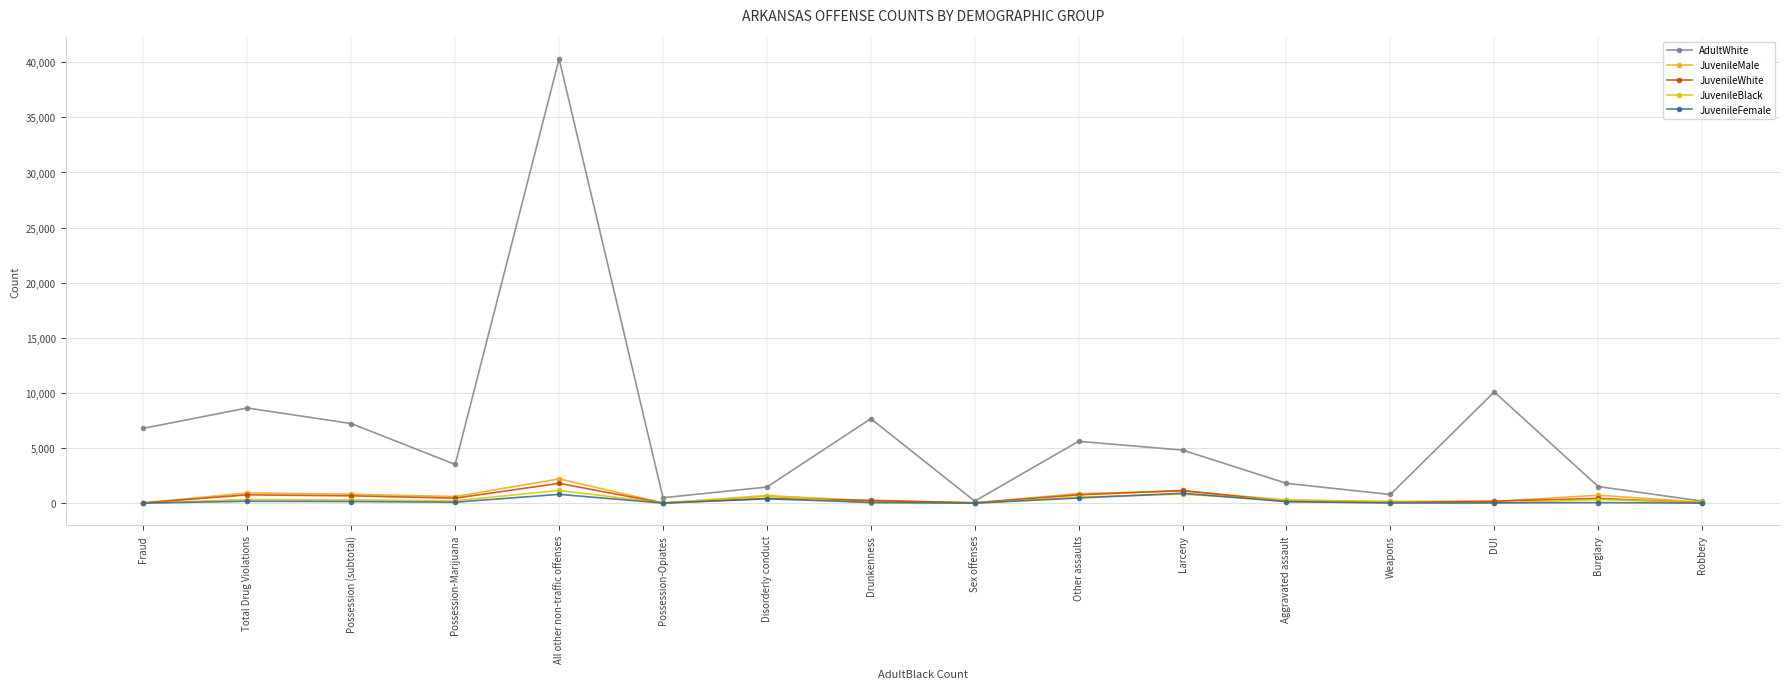

Between Drunkenness and Robbery, which series saw the biggest shift?

AdultWhite